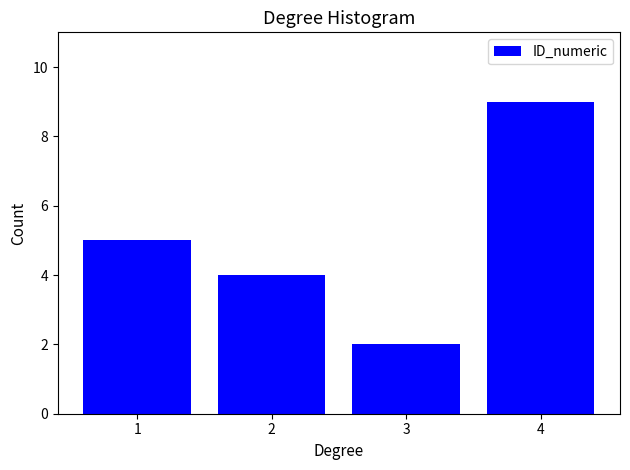

Reading right to left, what are all the values shown in this chart?

9	2	4	5